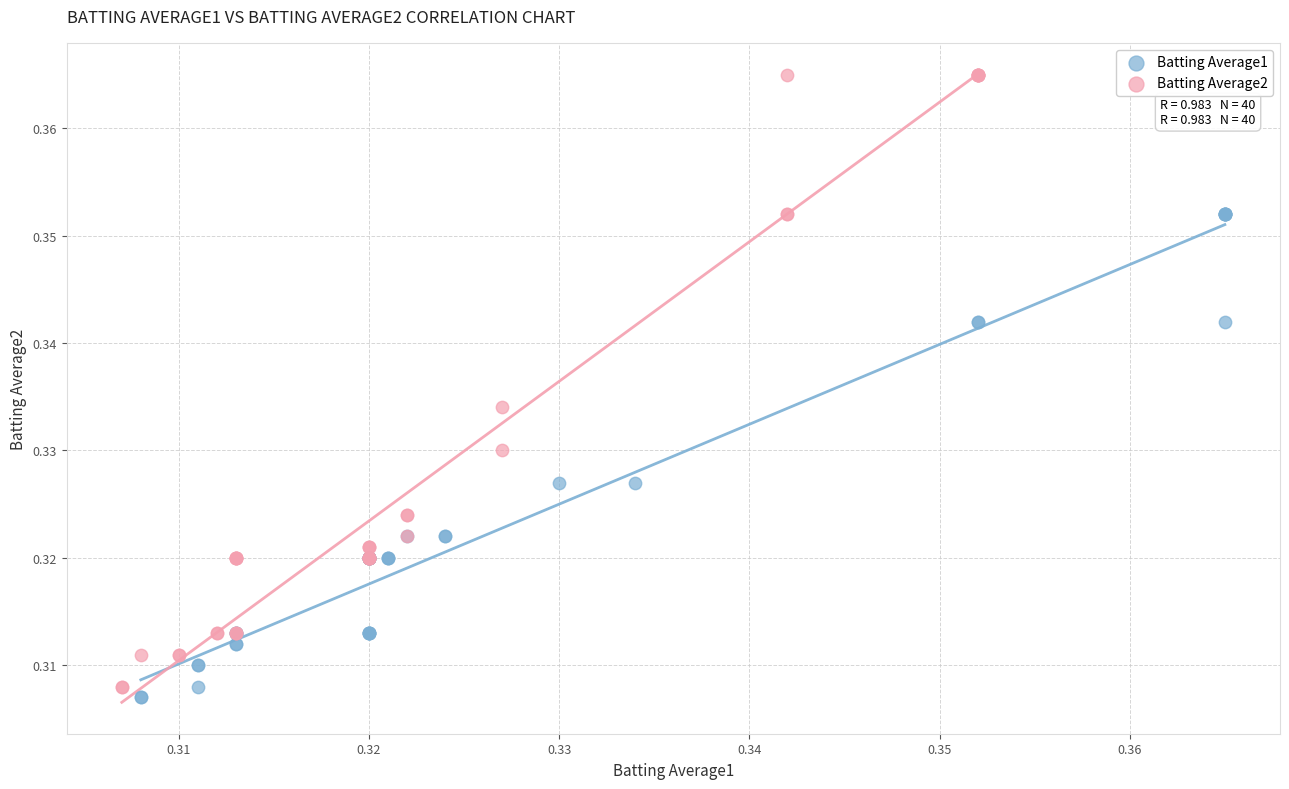

Which series has the largest Y range (max minus min)?

Batting Average2